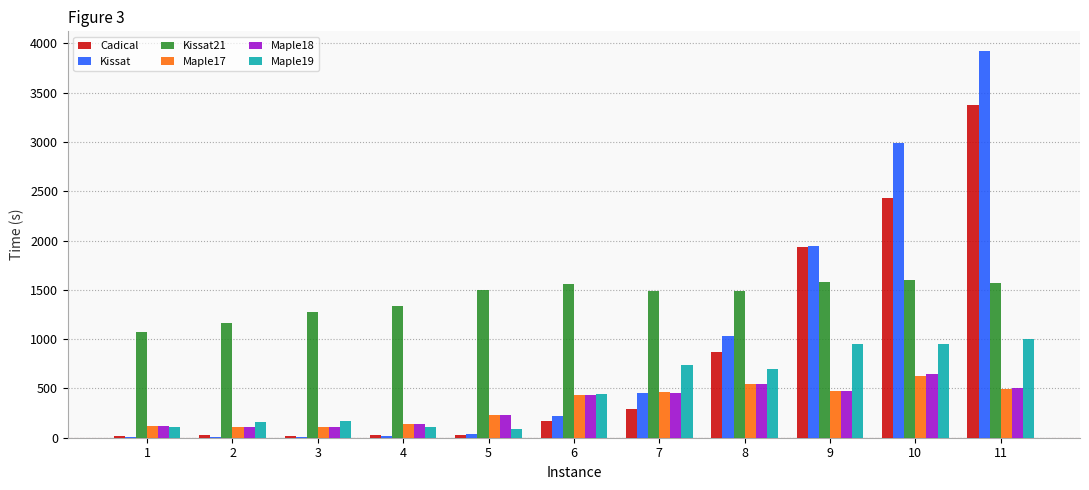

Read the Kissat value at 7.

456.4